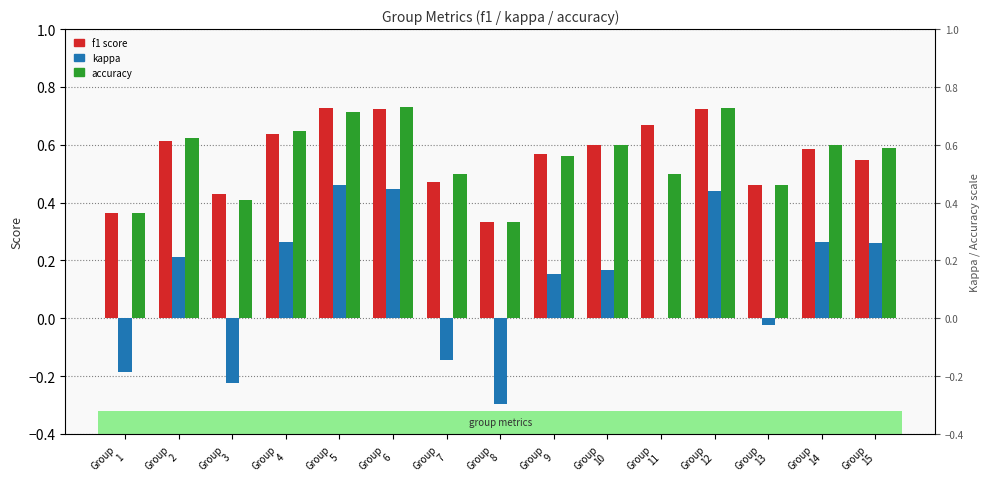

True or false: f1 has a value of 0.1 at Group
8.

False